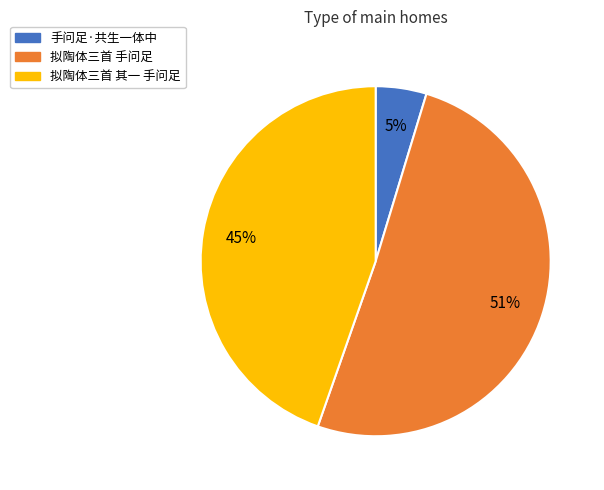

How many segments does this pie chart have?

3